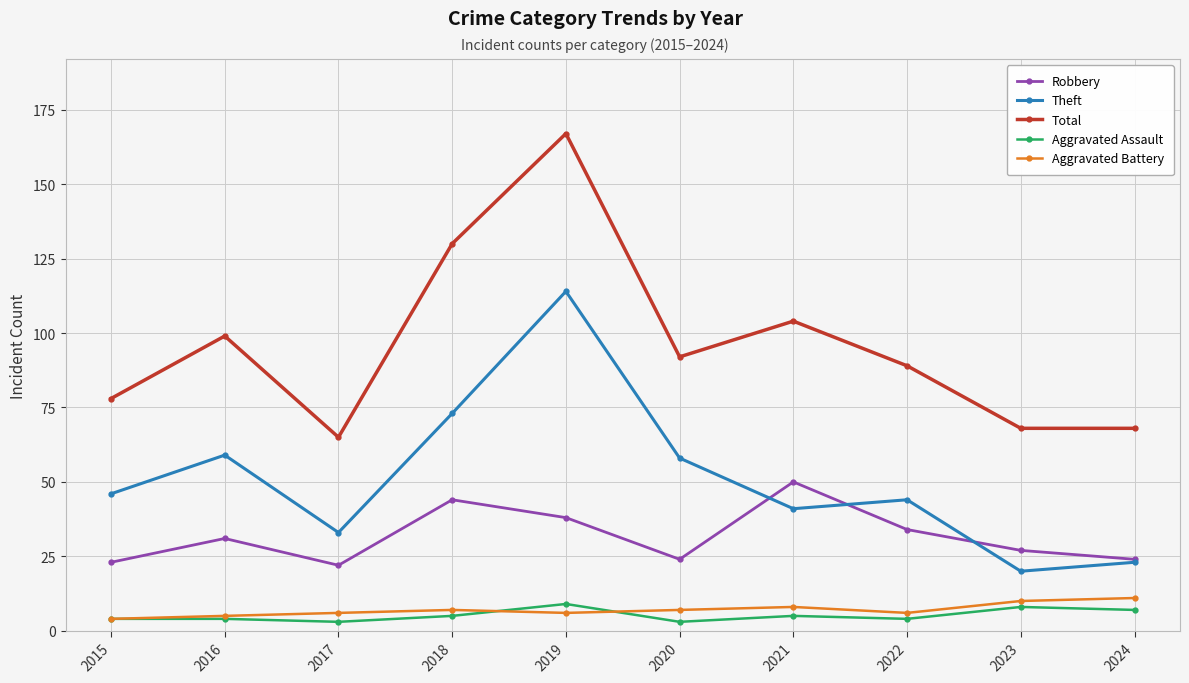

What is the difference between the highest and lowest values at 2023?

60